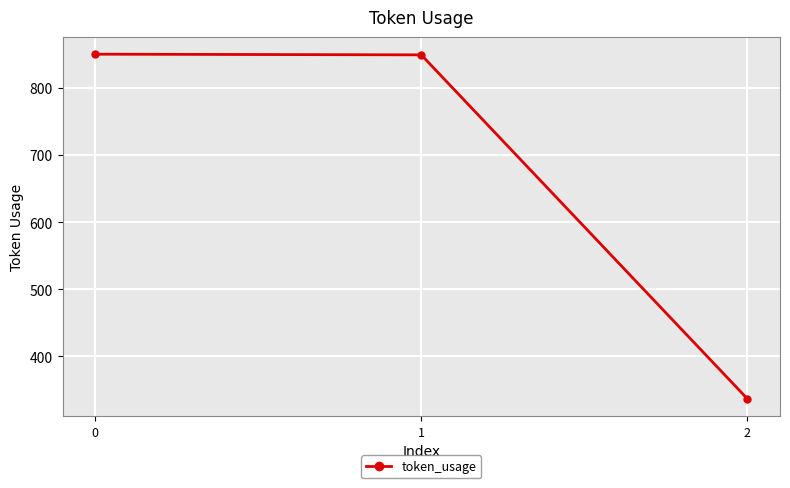

What is the change in value from 1 to 2?

-512